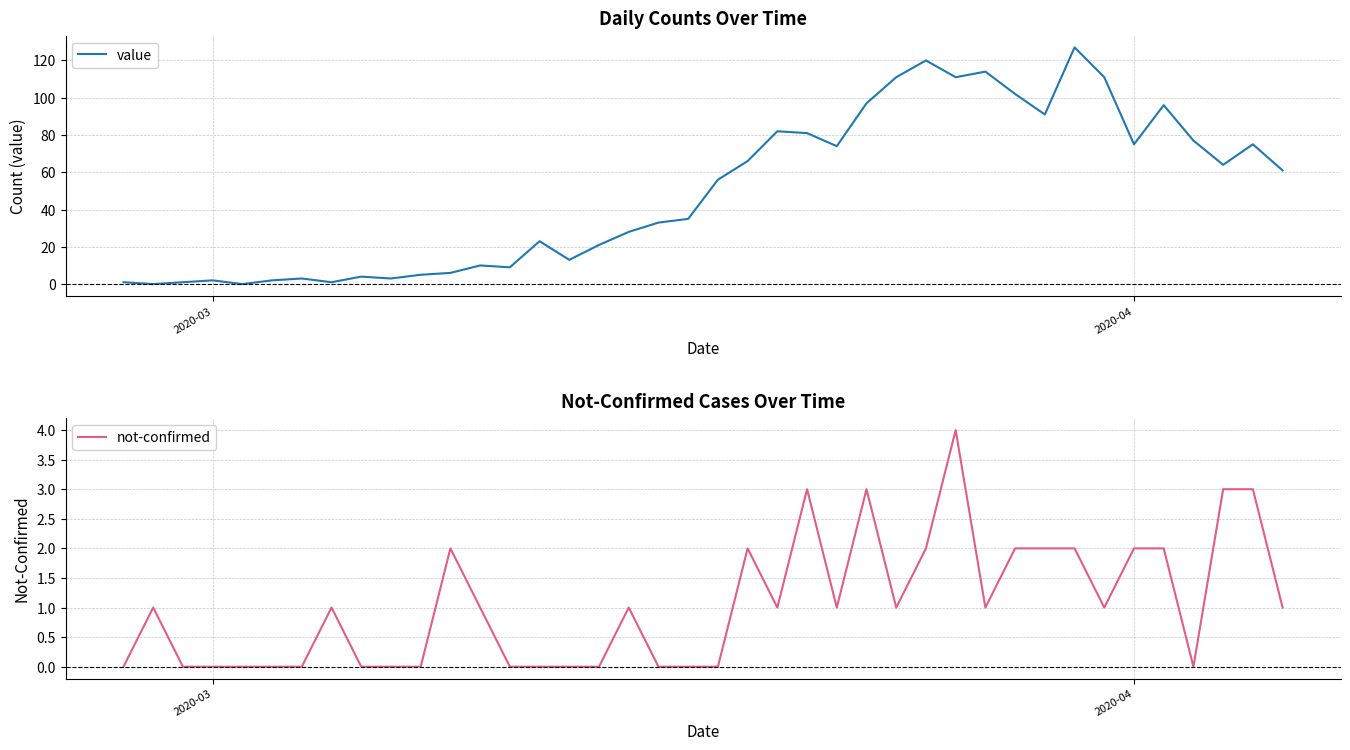

Count the number of categories in the chart.

40